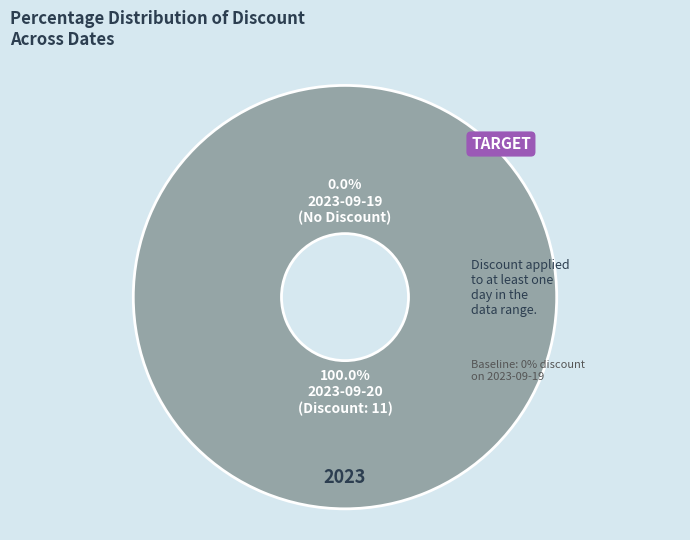

To the nearest percent, what is the combined percentage of 2023-09-19 (Price: 920000) and 2023-09-20 (Price: 890000)?

100%